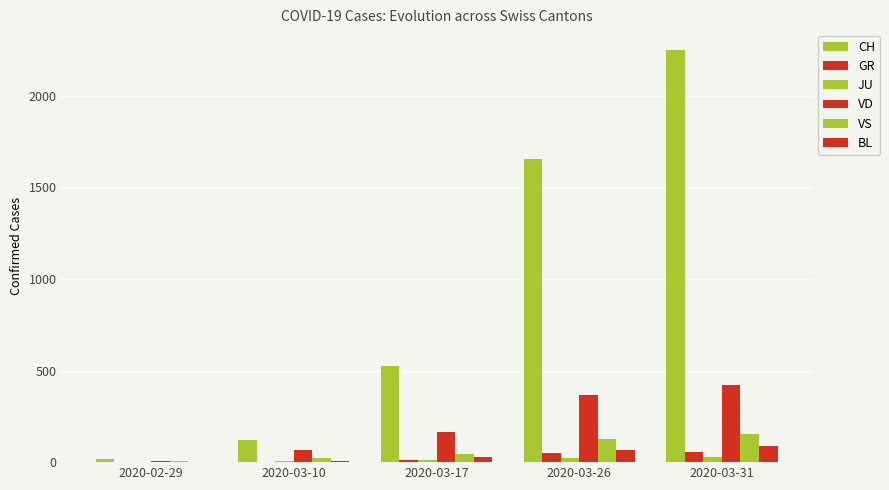

True or false: JU has a value of 44 at 2020-03-31.

False